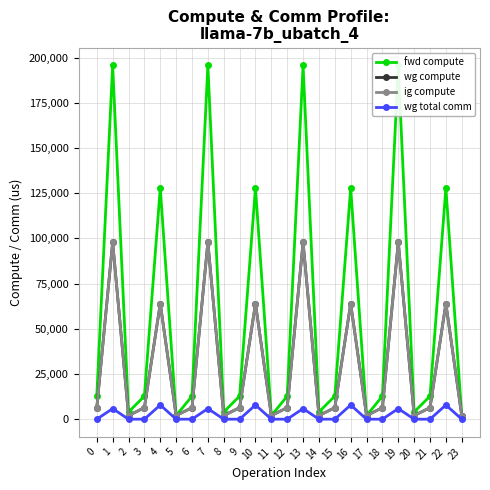

True or false: wg compute and wg total comm cross at least once.

False